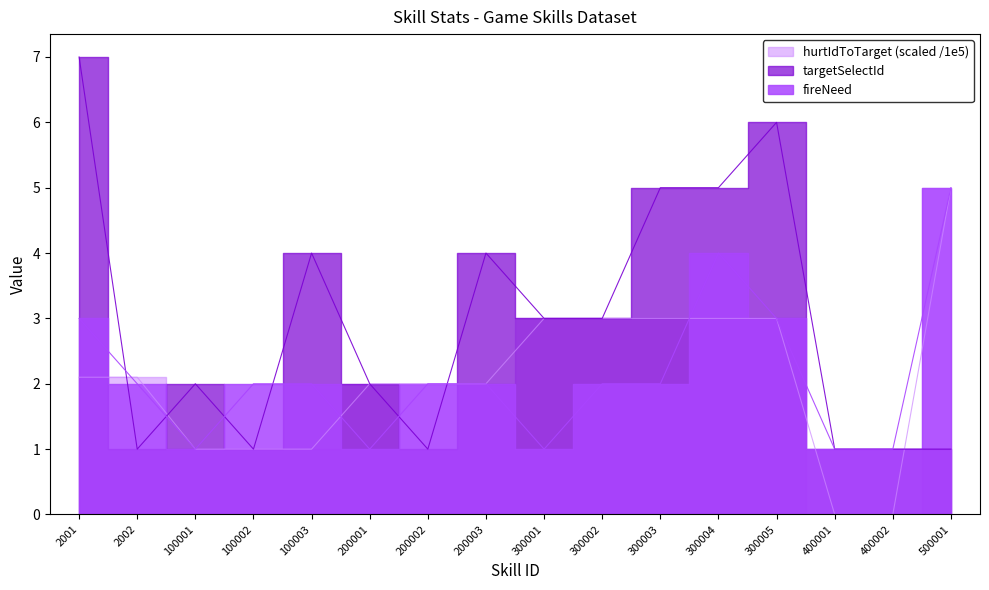

Reading left to right, extract all data points from this chart.

targetSelectId: 7.0	1.0	2.0	1.0	4.0	2.0	1.0	4.0	3.0	3.0	5.0	5.0	6.0	1.0	1.0	1.0
fireNeed: 3.0	2.0	1.0	2.0	2.0	1.0	2.0	2.0	1.0	2.0	2.0	4.0	3.0	1.0	1.0	5.0
hurtIdToTarget: 2.1	2.1	1.0	1.0	1.0	2.0	2.0	2.0	3.0	3.0	3.0	3.0	3.0	0.0	0.0	5.0